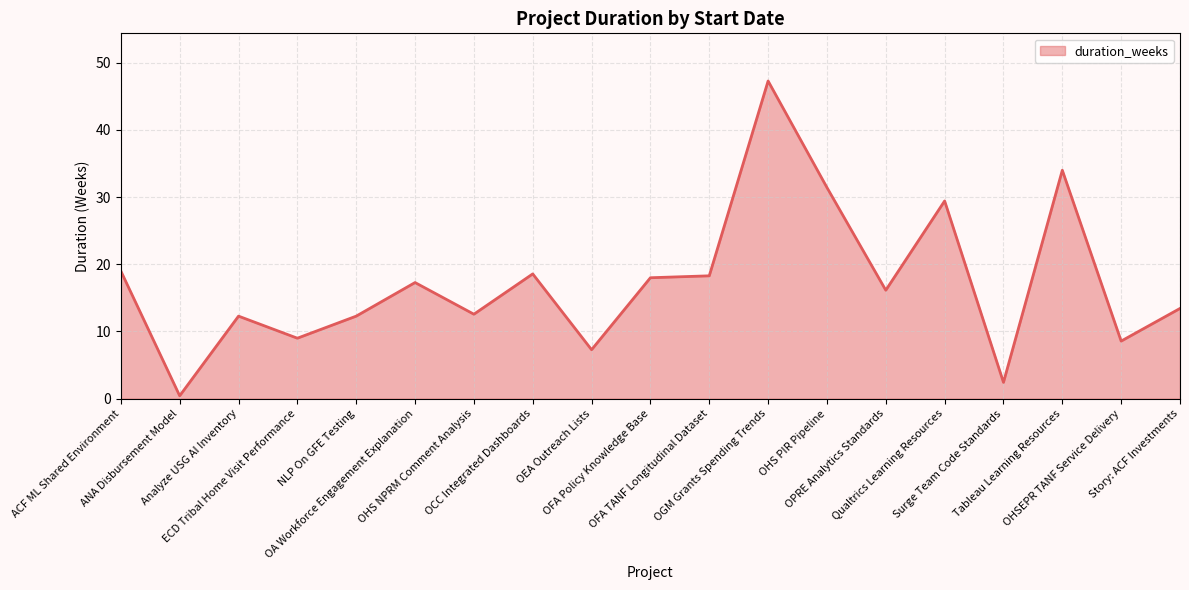

How many values exceed 16?

10